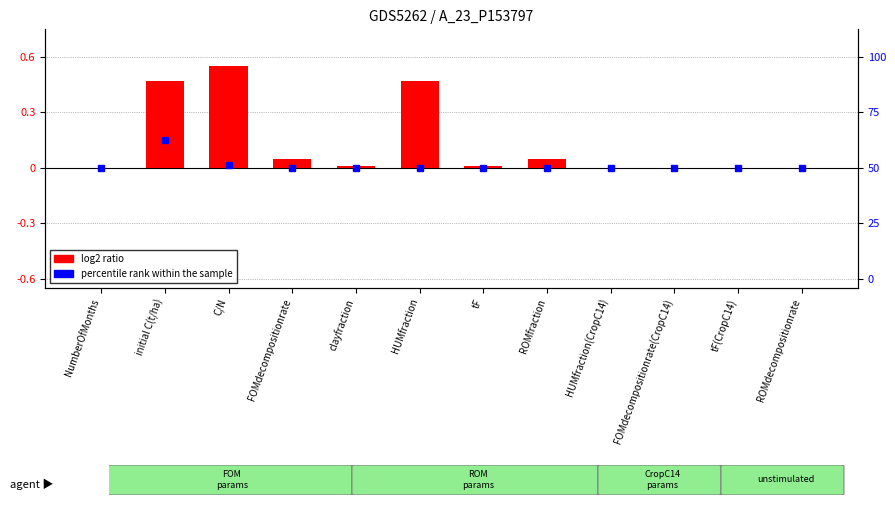

What is the average value?

0.1